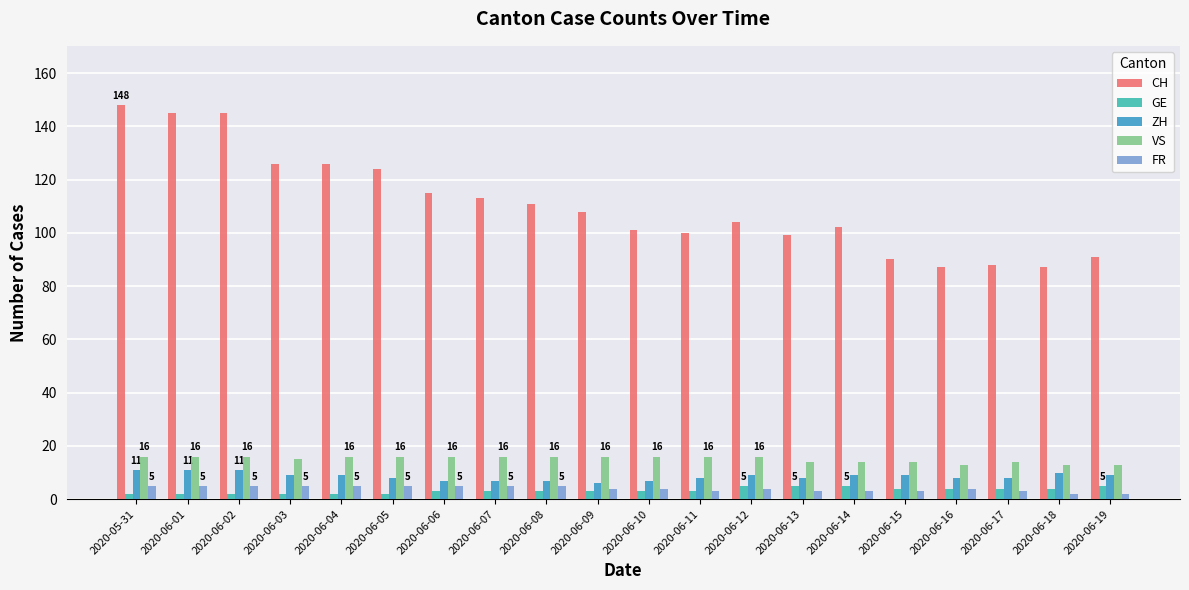

What is the minimum value for ZH?

6